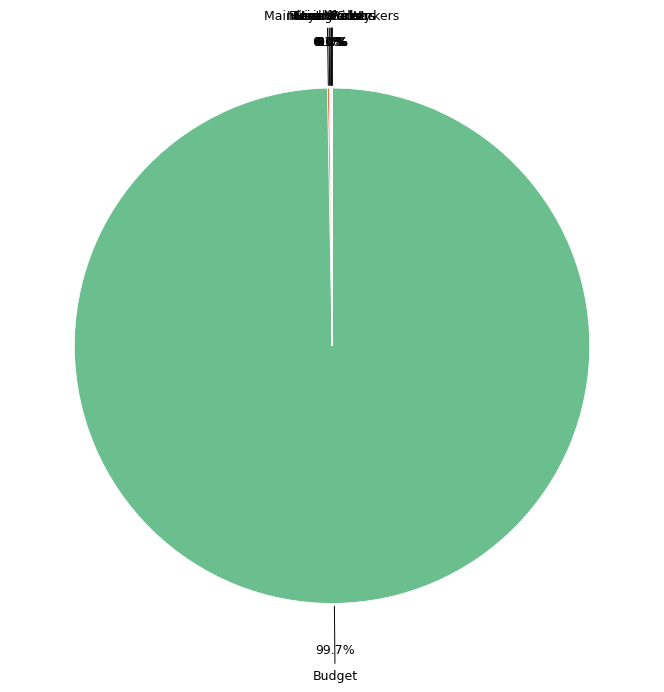

What is the largest slice in the pie chart?

Budget